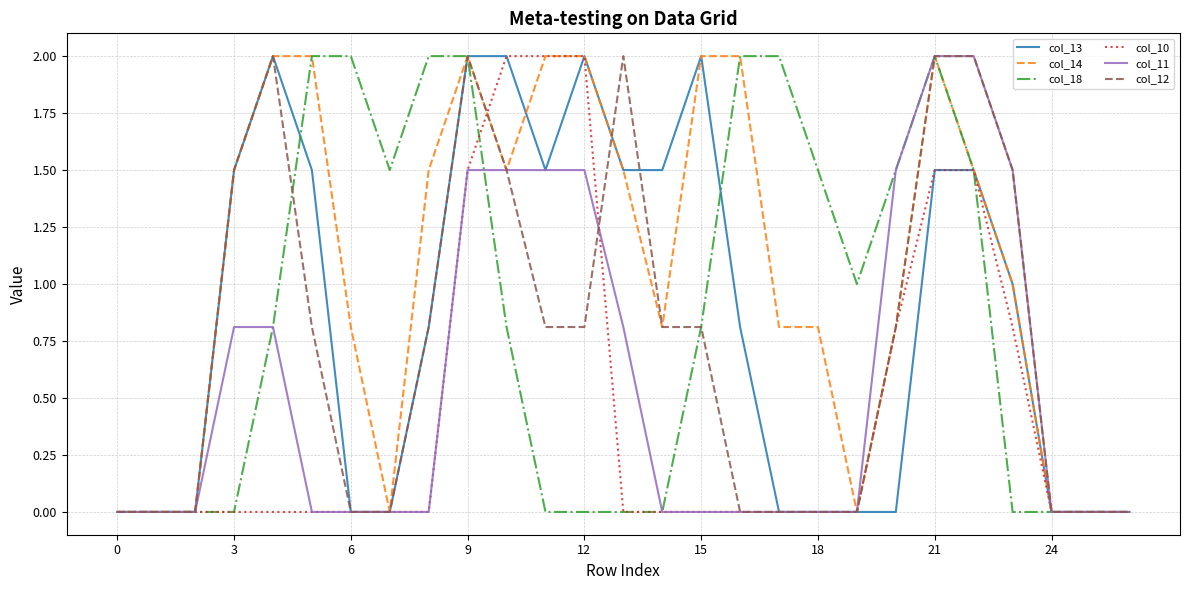

What is the greatest value displayed?

2.0